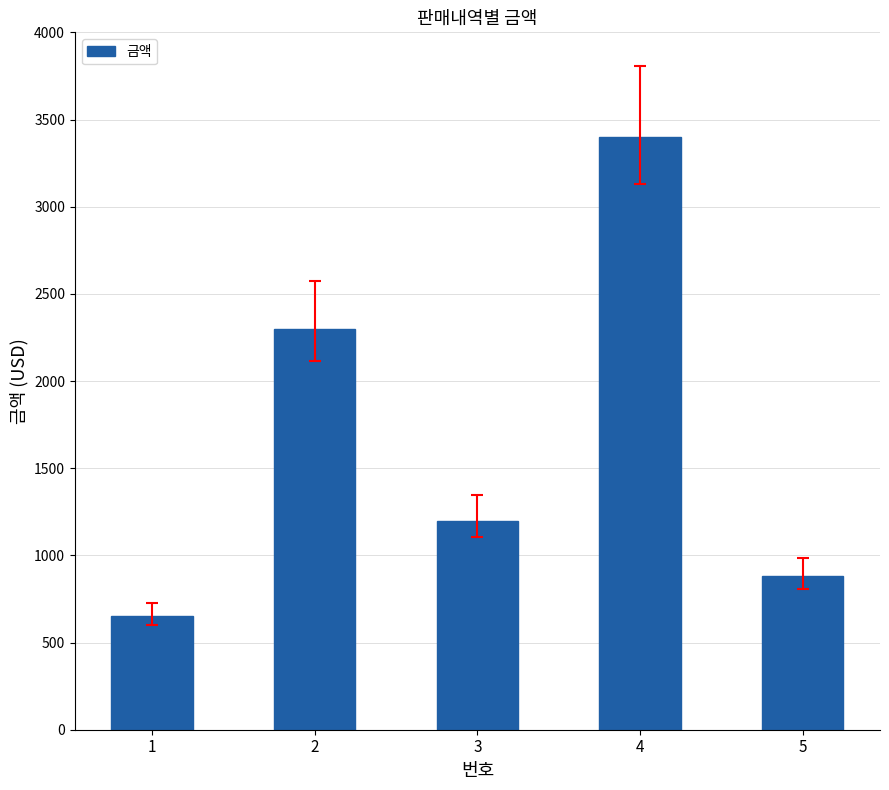

Reading right to left, transcribe all the data shown in this chart.

880	3400	1200	2300	650